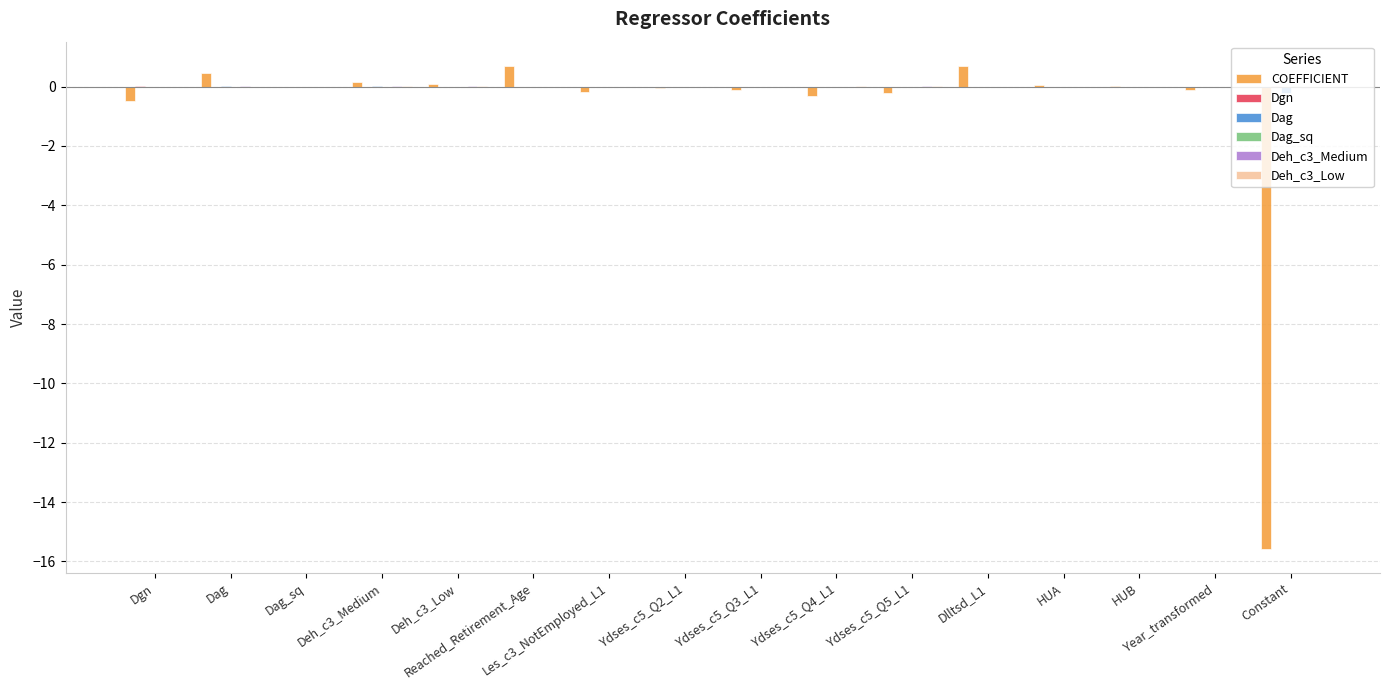

What is the greatest value displayed?

0.7